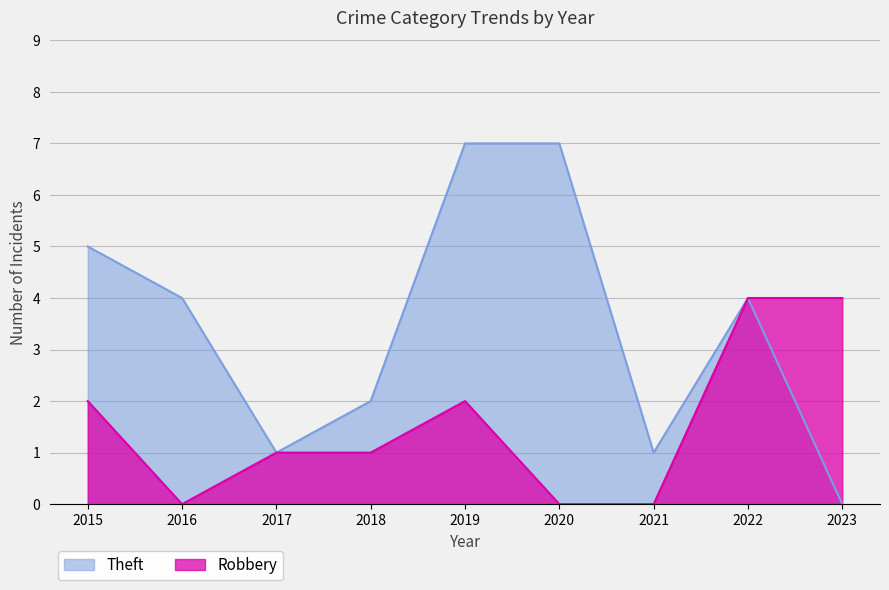

Which series has the largest total across all categories?

Theft